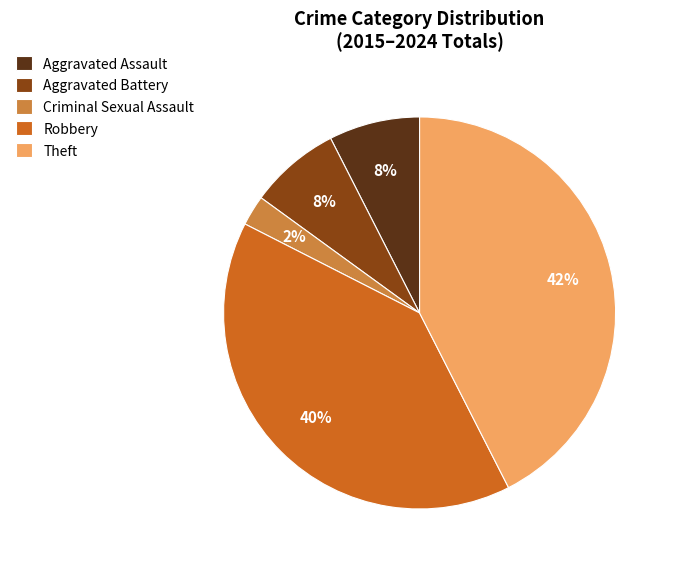

Between Criminal Sexual Assault and Aggravated Assault, which is larger?

Aggravated Assault